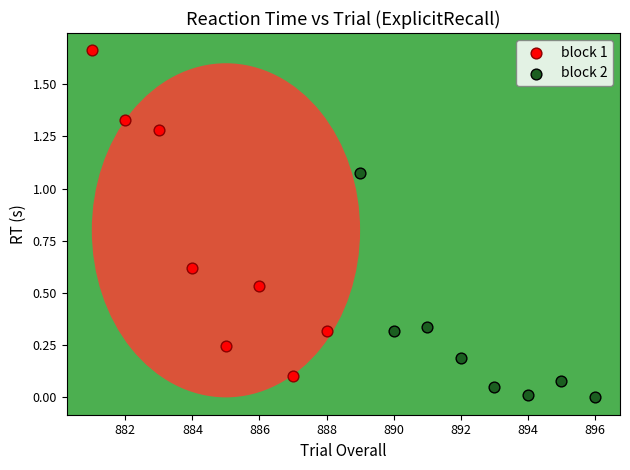

Which series reaches the minimum Y coordinate?

block 2